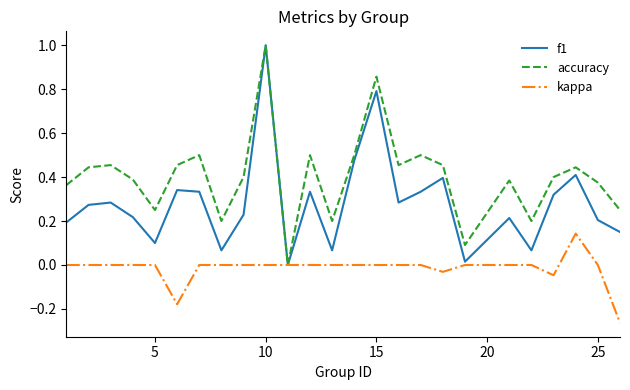

Which series has the largest total across all categories?

accuracy